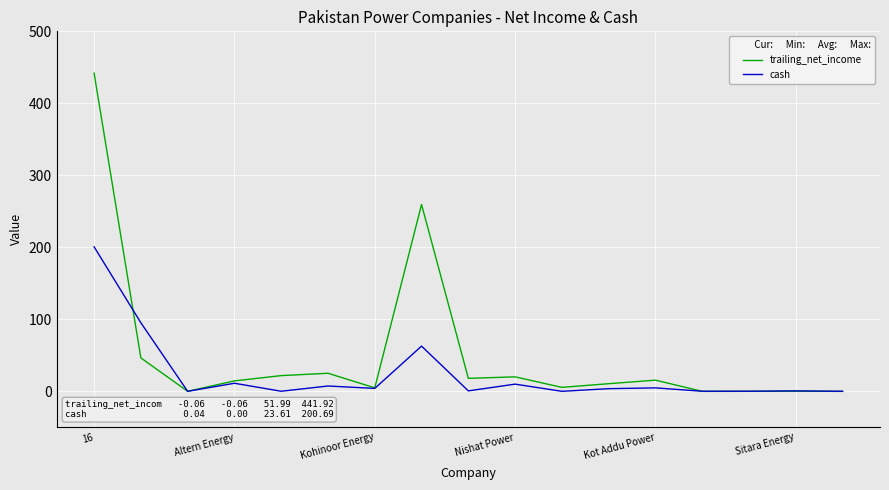

List the series in order of their overall mean, highest first.

trailing_net_income, cash